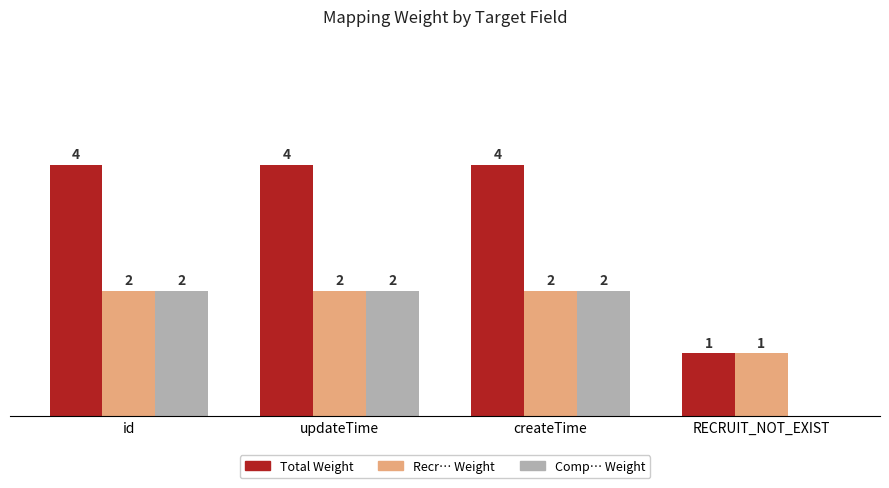

Is the value of Total Weight at updateTime greater than the value of Comp… Weight at id?

Yes